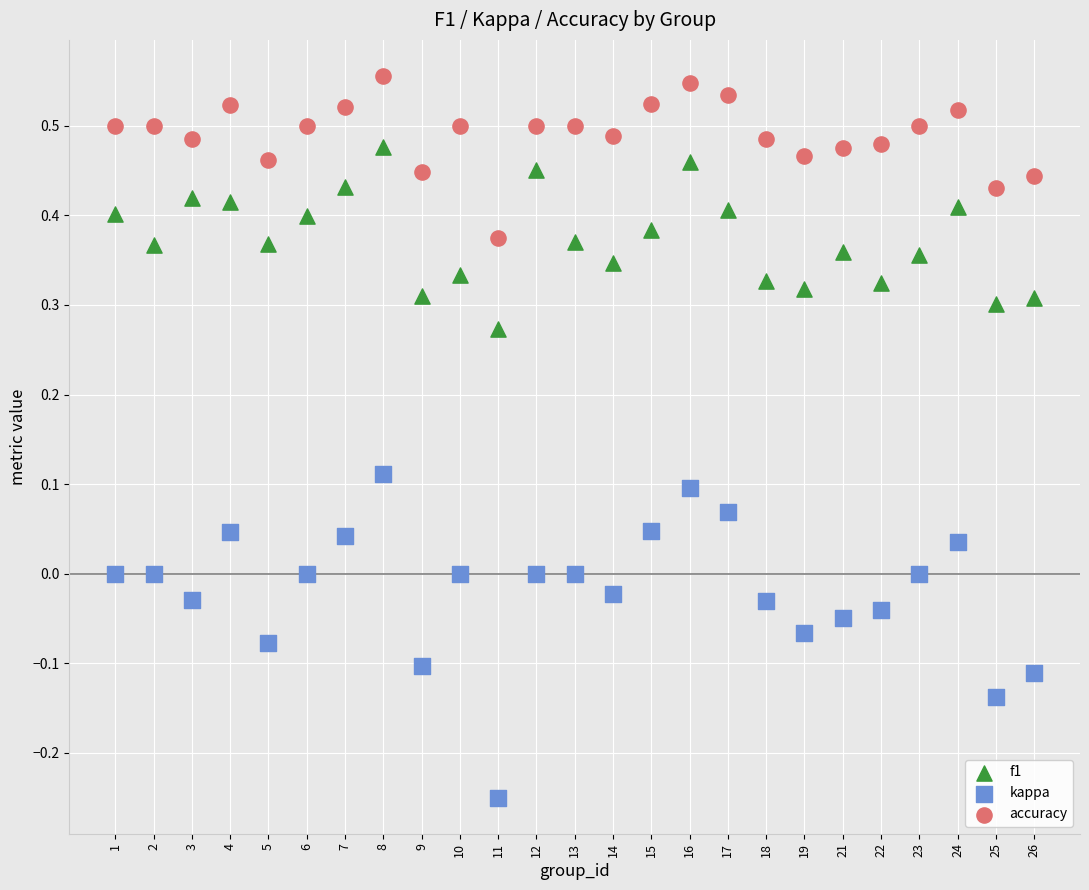

Which series has the largest Y range (max minus min)?

kappa